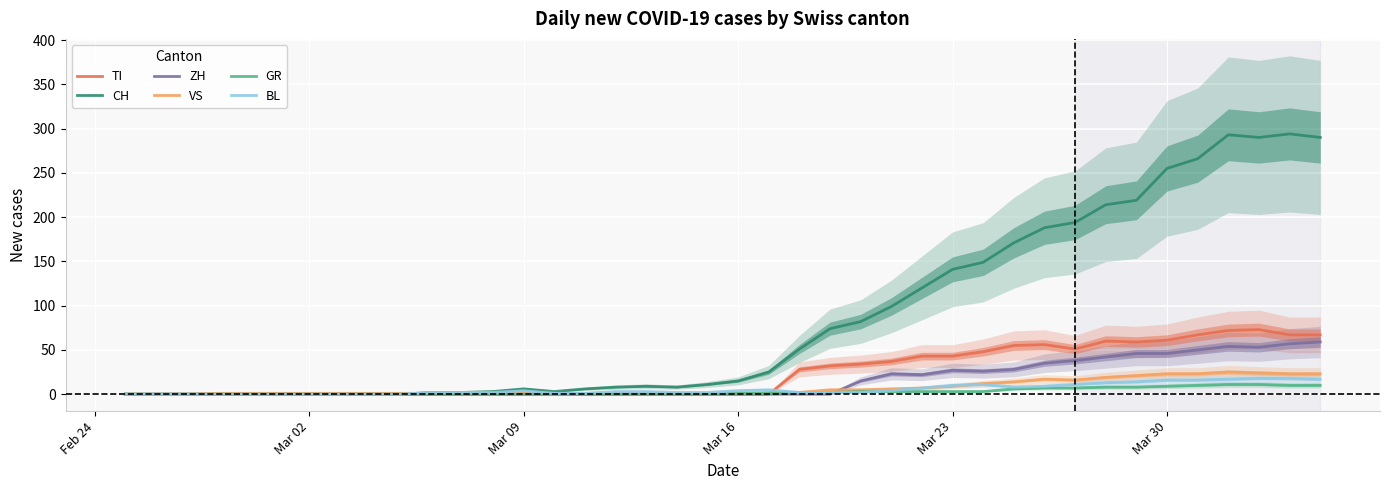

What is the highest value of the CH series?

294